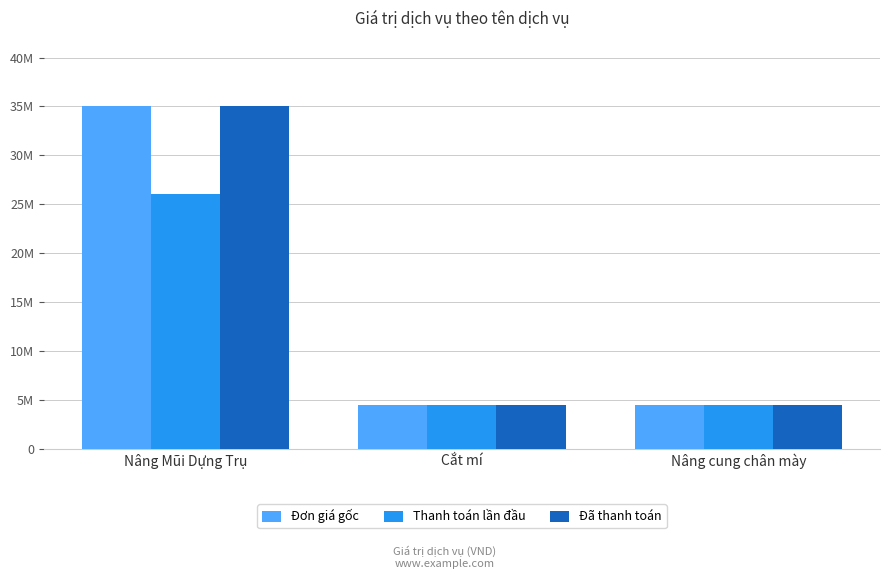

Which has a higher value, Cắt mí or Nâng Mũi Dựng Trụ?

Nâng Mũi Dựng Trụ